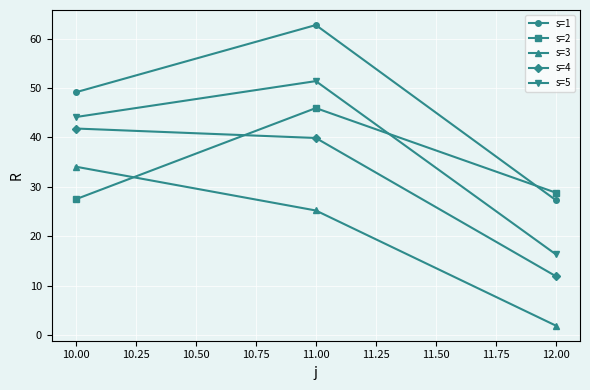

List the labels in order of s=3 value, largest first.

10.00, 11.00, 12.00